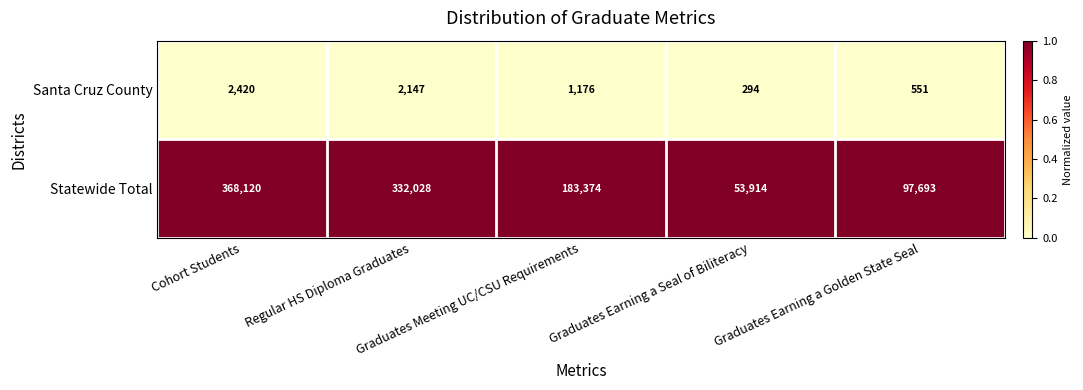

At how many categories does at least one series exceed 127701?

3